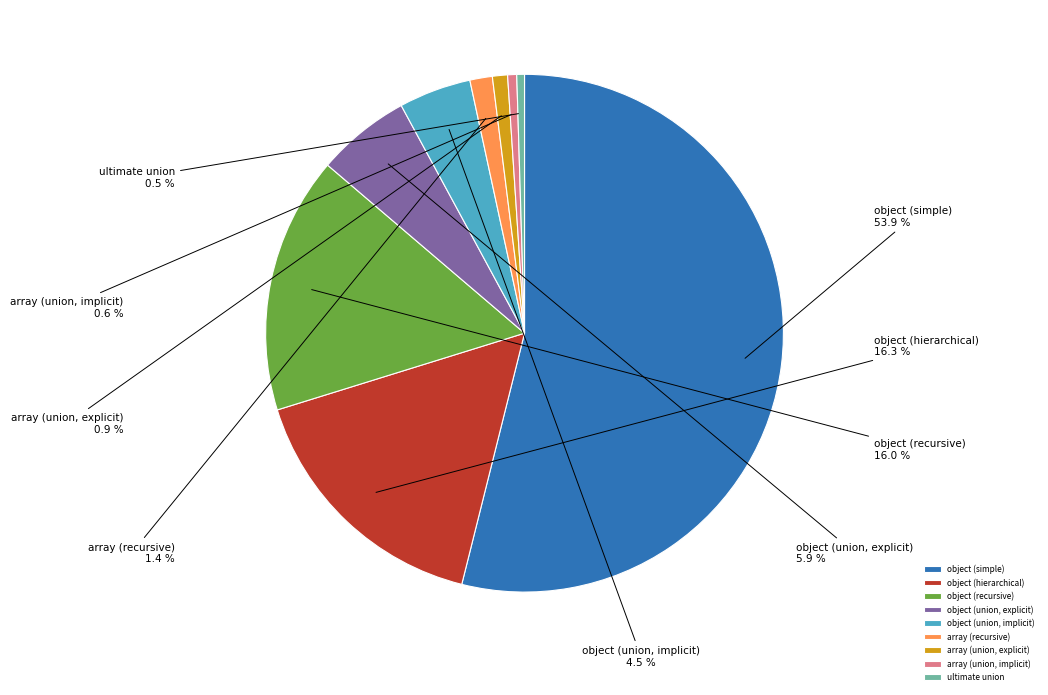

What is the majority slice?

object (simple)